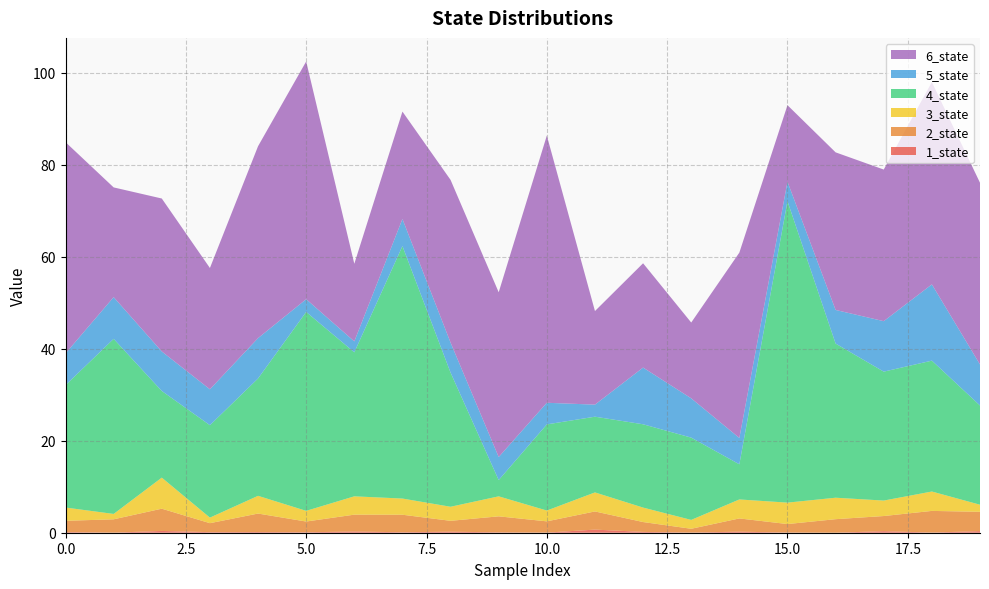

Reading right to left, transcribe all the data shown in this chart.

1_state: 19=0.3	18=0.0	17=0.3	16=0.0	15=0.0	14=0.2	13=0.0	12=0.2	11=0.7	10=0.0	9=0.1	8=0.2	7=0.1	6=0.3	5=0.1	4=0.1	3=0.1	2=0.4	1=0.0	0=0.1
2_state: 19=4.2	18=4.7	17=3.3	16=2.9	15=1.8	14=2.9	13=0.8	12=2.1	11=3.9	10=2.4	9=3.5	8=2.4	7=3.8	6=3.7	5=2.3	4=4.0	3=2.0	2=4.8	1=2.9	0=2.4
3_state: 19=1.5	18=4.2	17=3.4	16=4.7	15=4.7	14=4.1	13=1.9	12=3.1	11=4.1	10=2.3	9=4.3	8=3.1	7=3.5	6=4.0	5=2.3	4=3.9	3=1.2	2=6.8	1=1.2	0=2.9
4_state: 19=21.6	18=28.5	17=28.0	16=33.5	15=65.5	14=7.6	13=17.9	12=18.1	11=16.5	10=18.7	9=3.5	8=29.2	7=54.9	6=31.3	5=43.2	4=25.5	3=20.1	2=18.8	1=38.1	0=26.6
5_state: 19=8.9	18=16.6	17=11.0	16=7.3	15=4.2	14=5.7	13=8.5	12=12.3	11=2.6	10=4.7	9=5.0	8=6.5	7=5.9	6=2.4	5=2.8	4=8.8	3=7.8	2=8.6	1=9.1	0=6.9
6_state: 19=39.5	18=44.0	17=33.0	16=34.3	15=16.6	14=40.3	13=16.5	12=22.7	11=20.3	10=58.1	9=35.8	8=35.4	7=23.3	6=16.9	5=51.7	4=41.7	3=26.4	2=33.3	1=23.9	0=45.9